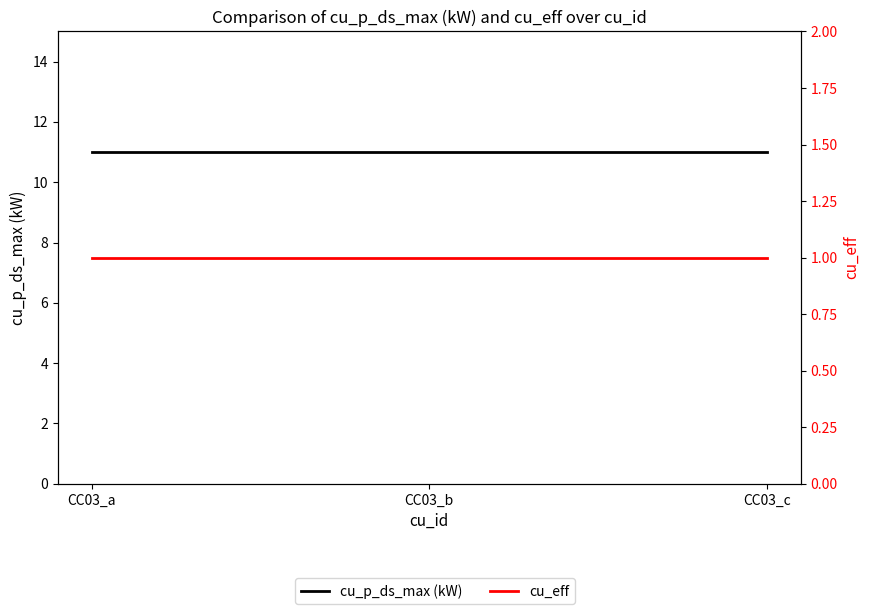

What is the minimum value for cu_p_ds_max (kW)?

11